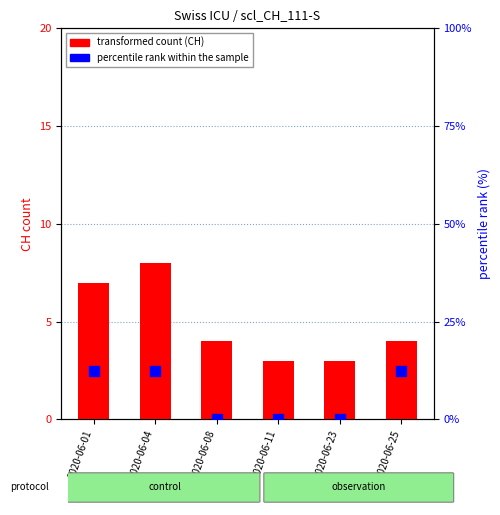

At which category is the sum across all series the highest?

2020-06-04